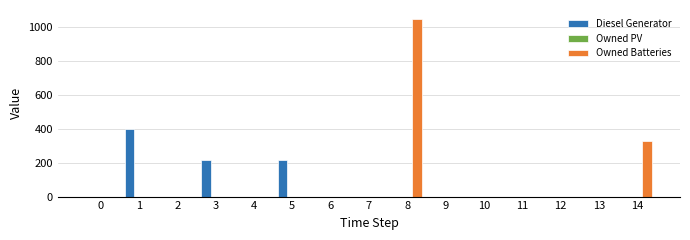

Reading right to left, transcribe all the data shown in this chart.

Diesel Generator: 14=0	13=0	12=0	11=0	10=0	9=0	8=0	7=0	6=0	5=217	4=0	3=217	2=0	1=400	0=0
Owned Batteries: 14=326	13=0	12=0	11=0	10=0	9=0	8=1048	7=0	6=0	5=0	4=0	3=0	2=0	1=0	0=0